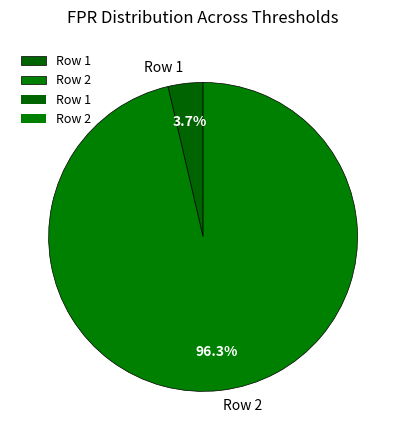

How many slices are in this pie chart?

2